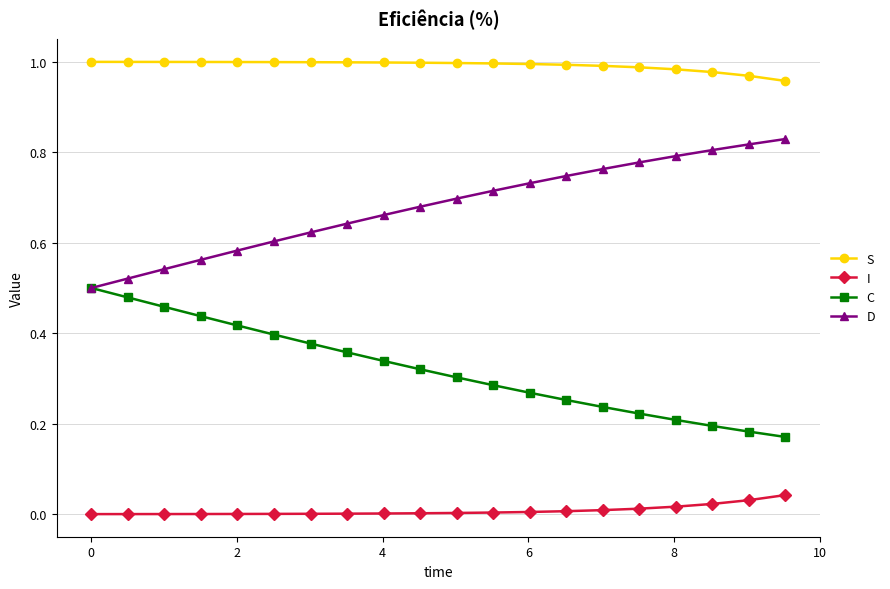

Which series has the largest total across all categories?

S